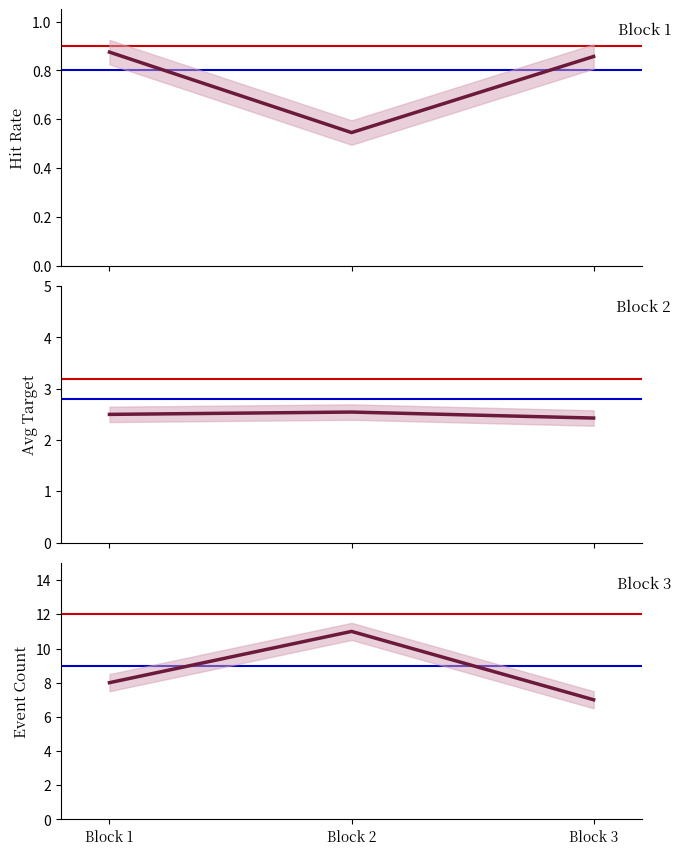

What is the value of the Hit Rate point at the 3rd from the left?

0.9